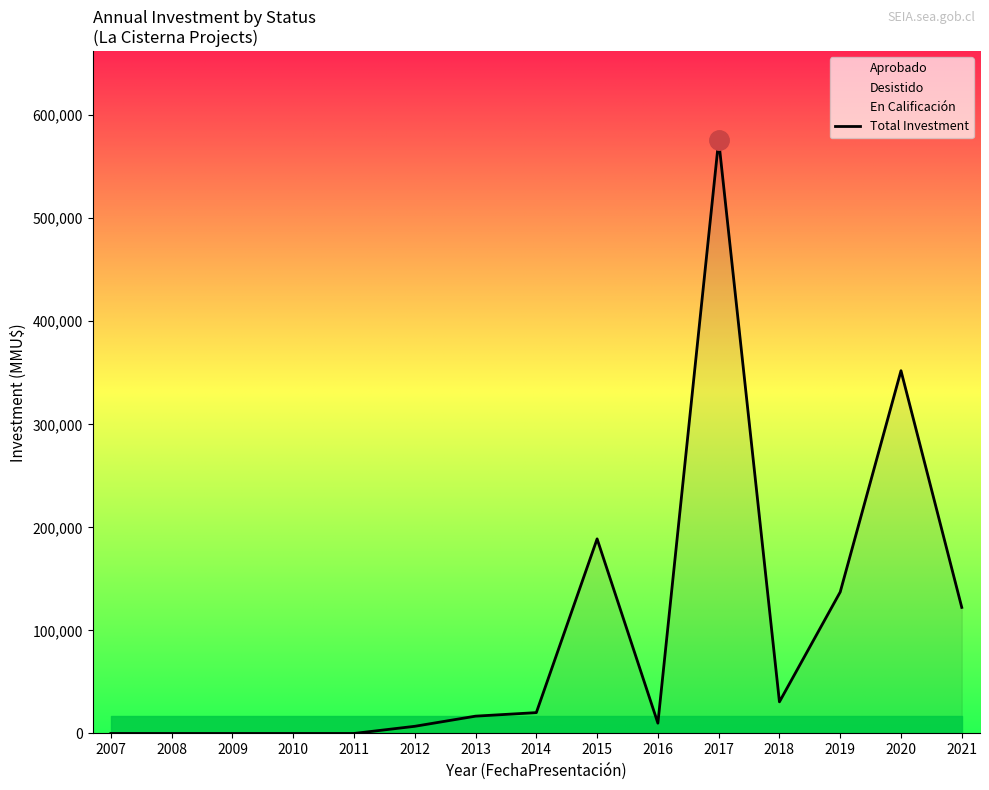

What is the maximum value shown in the chart?

575686